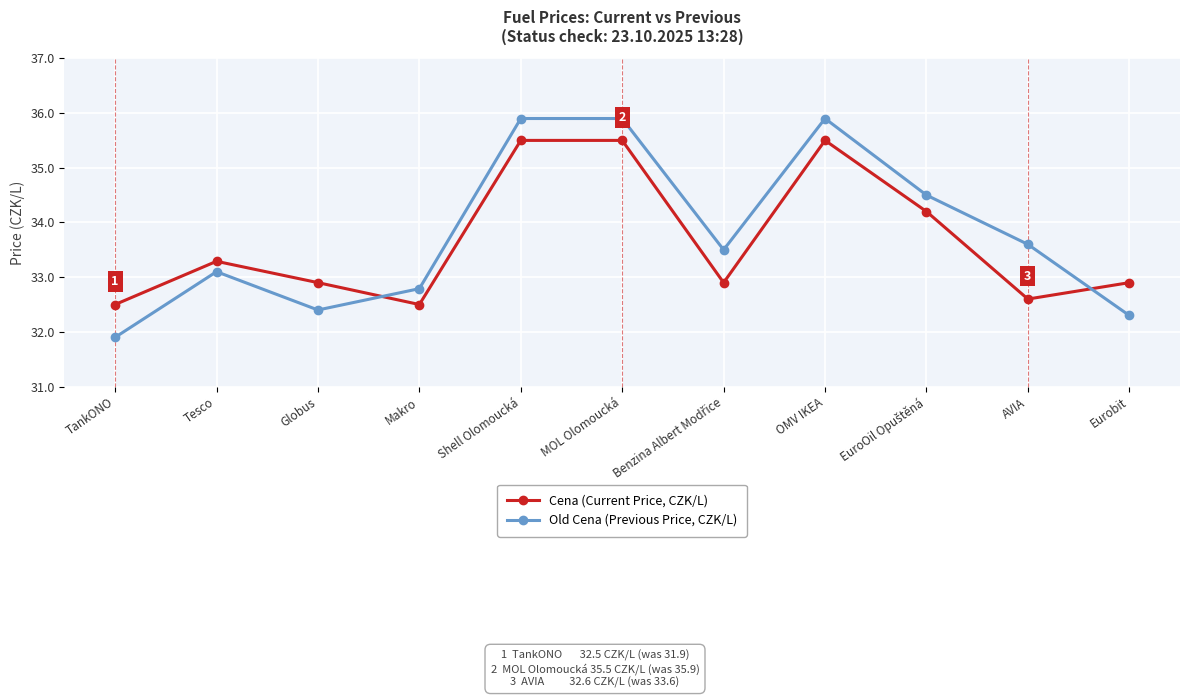

Which series changed the most between OMV IKEA and AVIA?

Cena (Current Price, CZK/L)